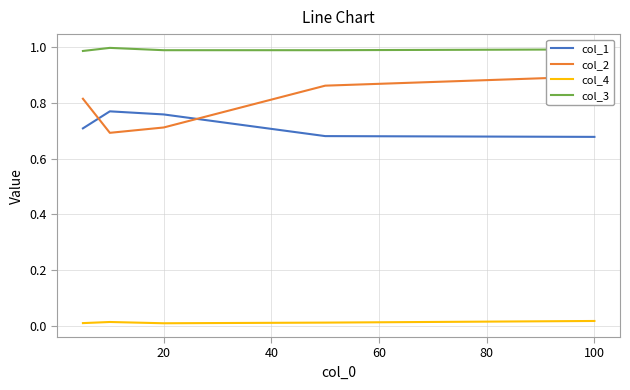

Which series has the widest spread of values?

col_2